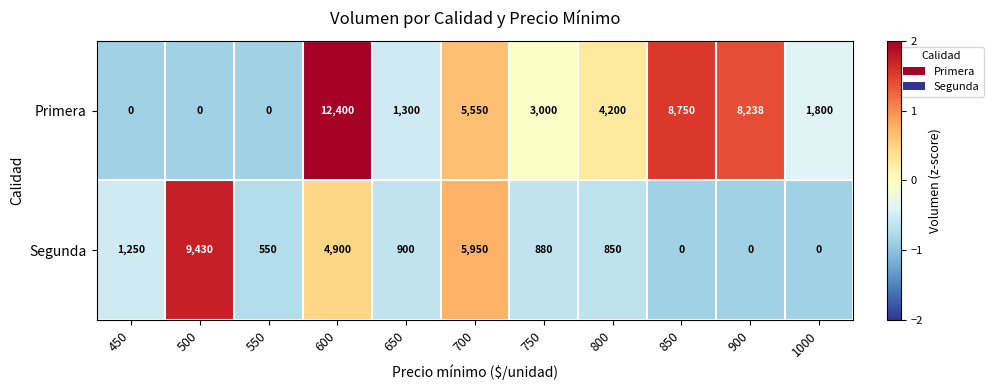

Rank the series by their average value, from highest to lowest.

Primera, Segunda